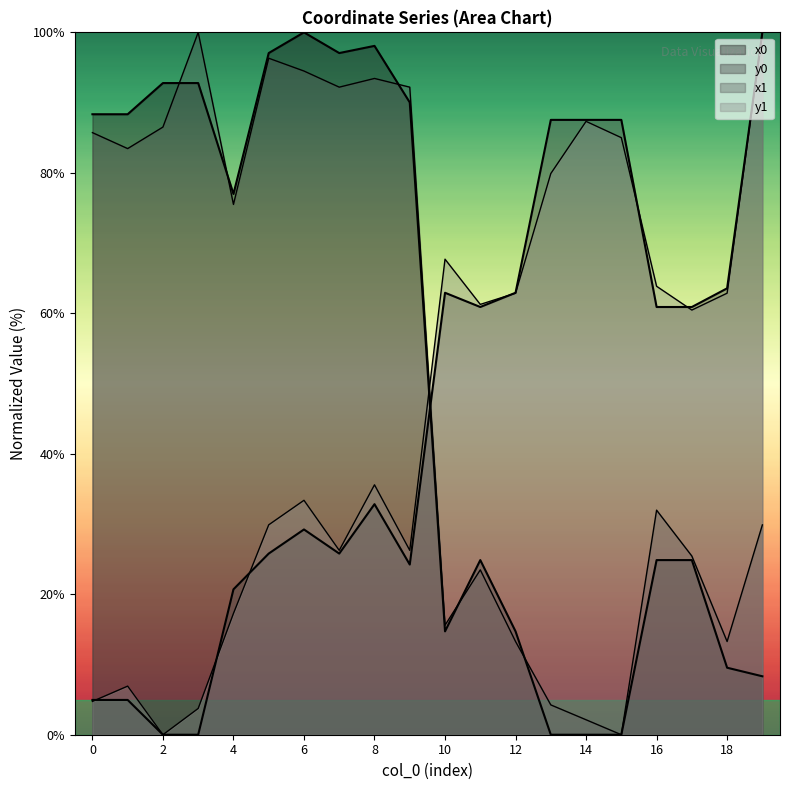

Between 1 and 18, which series saw the biggest shift?

x0